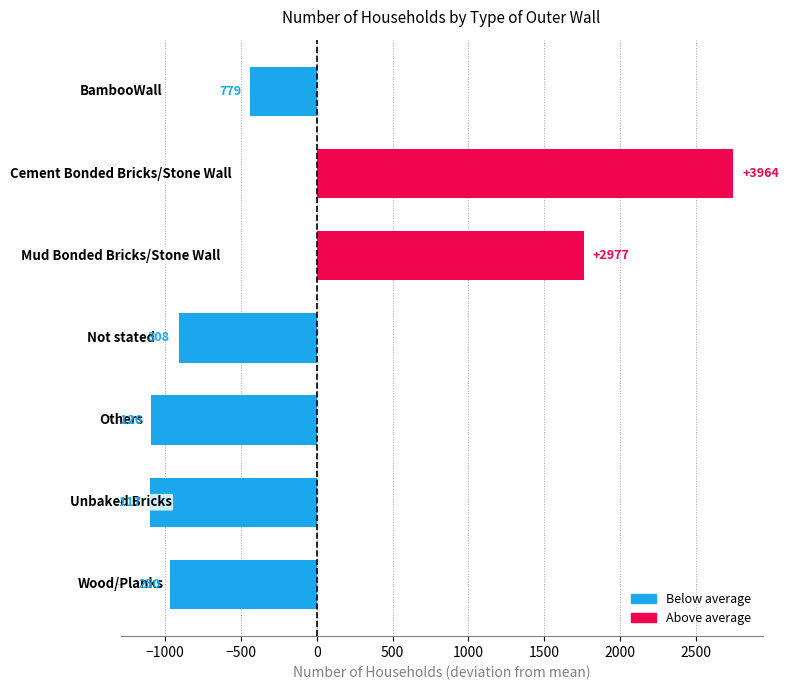

What is the greatest value displayed?

2746.7